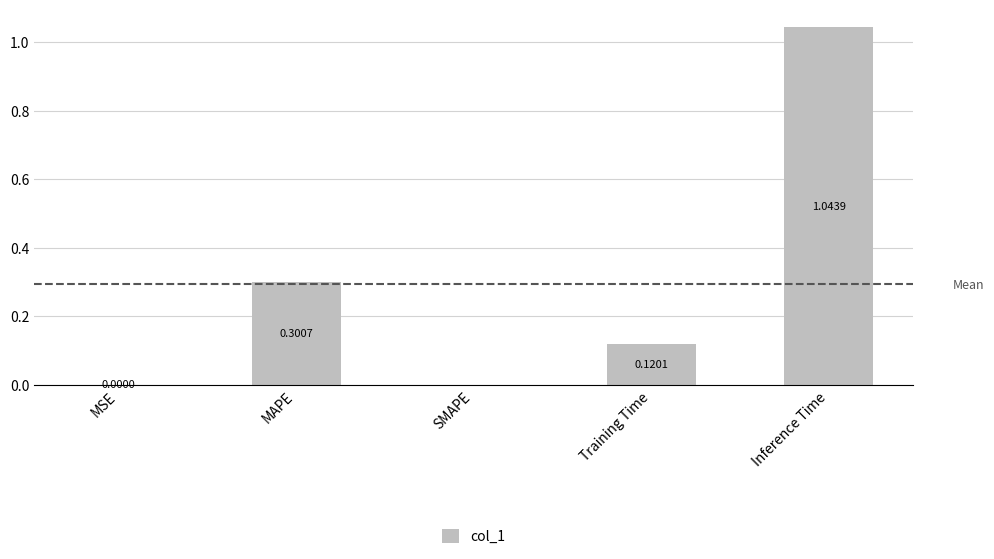

True or false: the data shows 0.2 at Training Time.

False